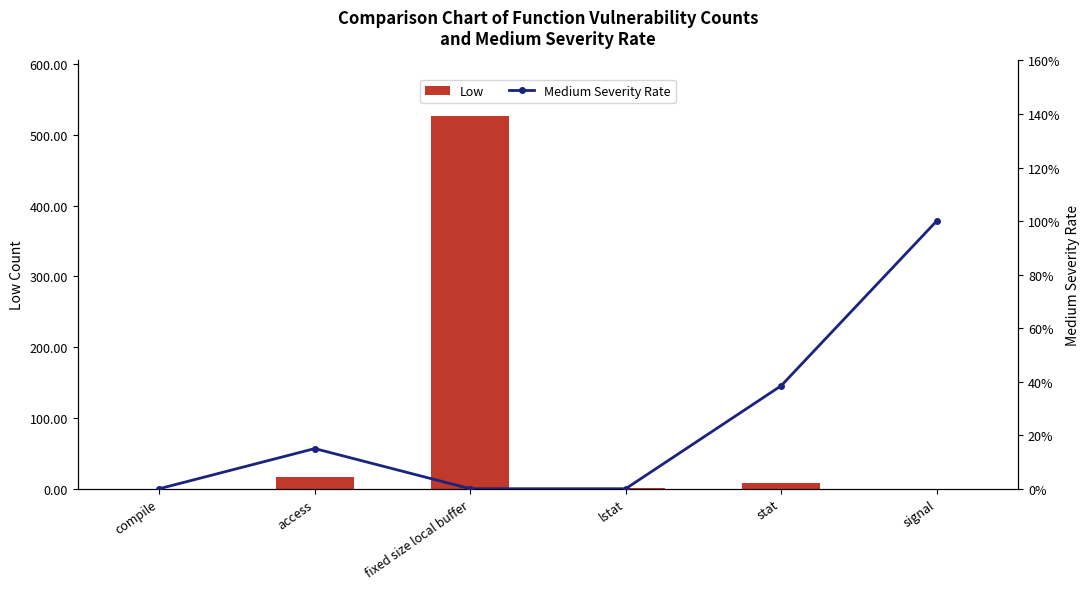

Reading left to right, extract all data points from this chart.

Low: compile=0.0	access=17.0	fixed size local buffer=526.0	lstat=1.0	stat=8.0	signal=0.0
Medium Severity Rate: compile=0.0	access=0.1	fixed size local buffer=0.0	lstat=0.0	stat=0.4	signal=1.0